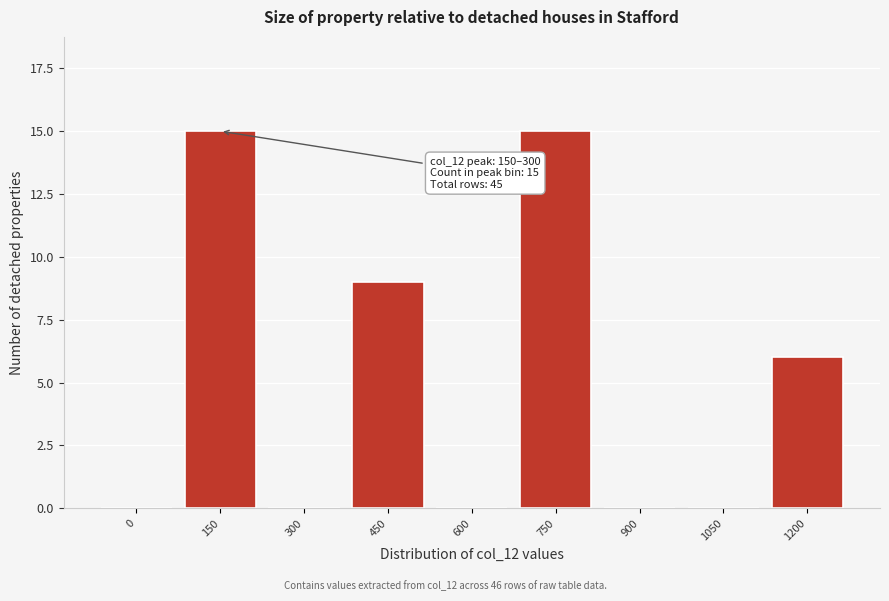

Reading right to left, transcribe all the data shown in this chart.

1200=6	1050=0	900=0	750=15	600=0	450=9	300=0	150=15	0=0